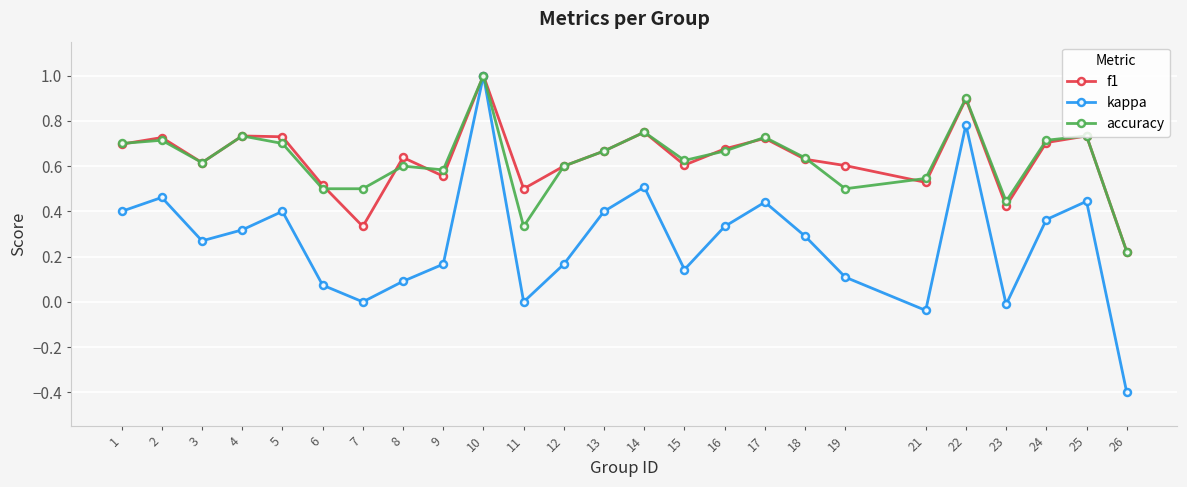

What is the minimum value shown in the chart?

-0.4